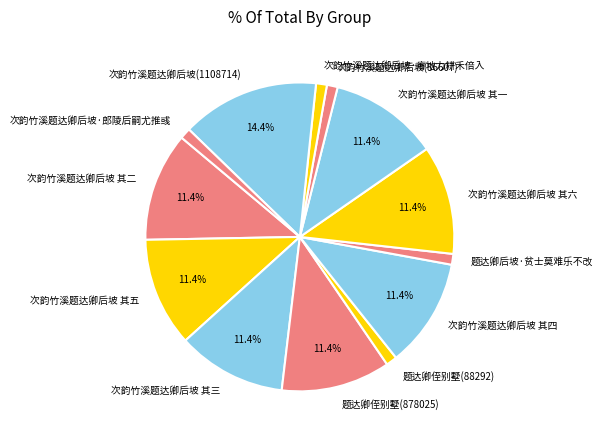

Does any single category account for the majority?

No